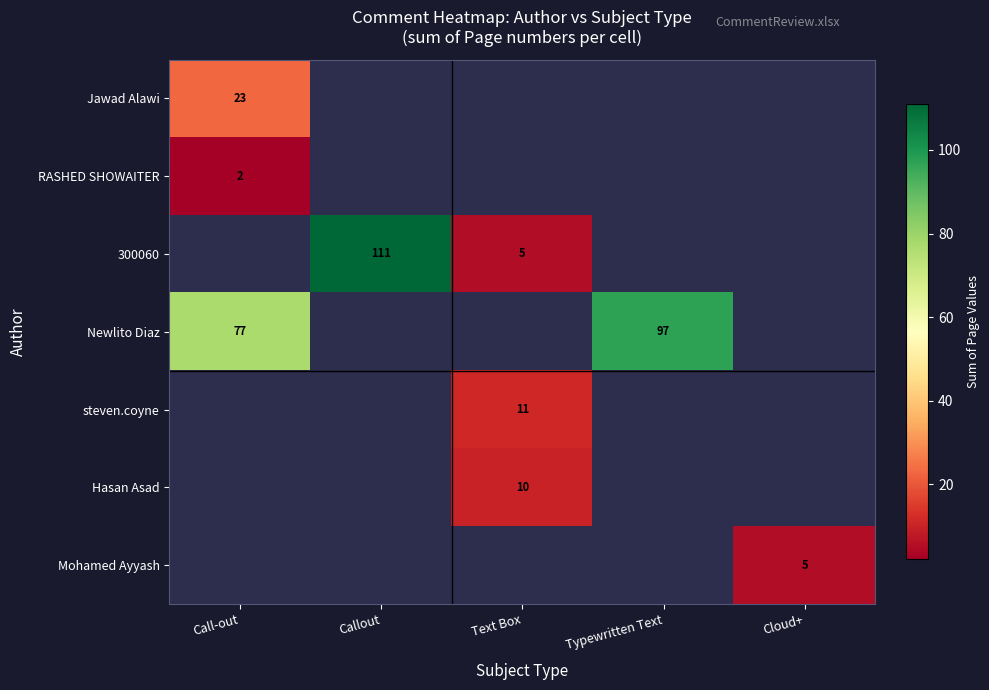

Is it true that Hasan Asad equals 4 at Text Box?

False